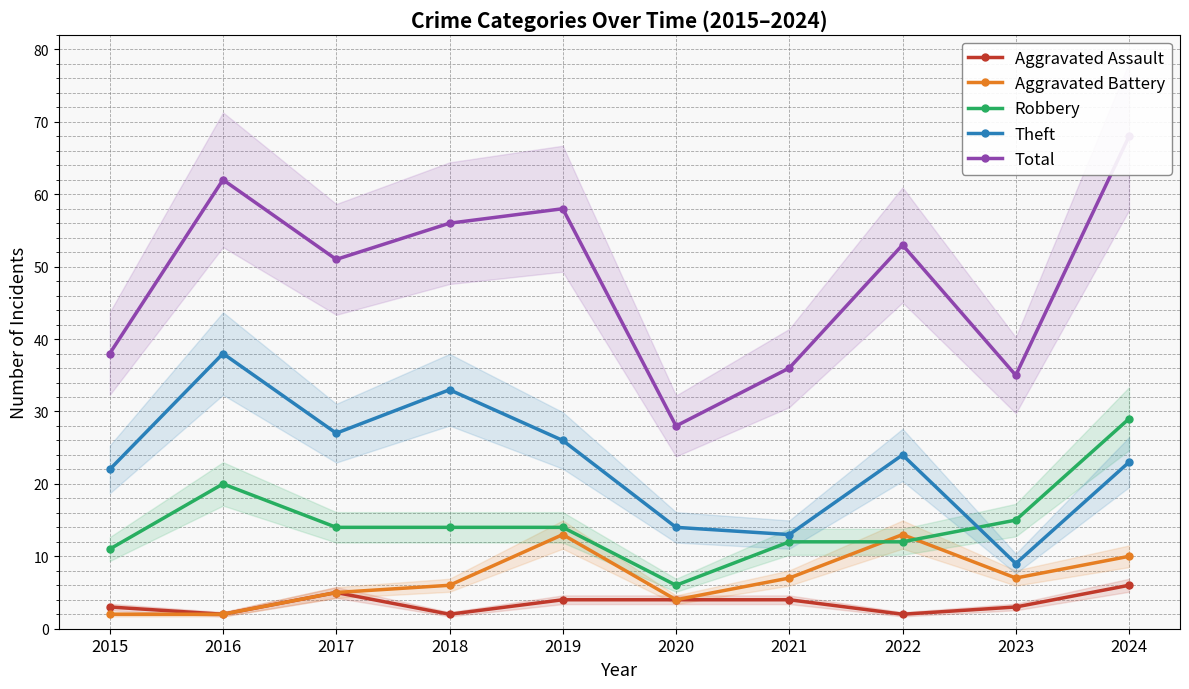

What is the total value across all series at 2020?

56